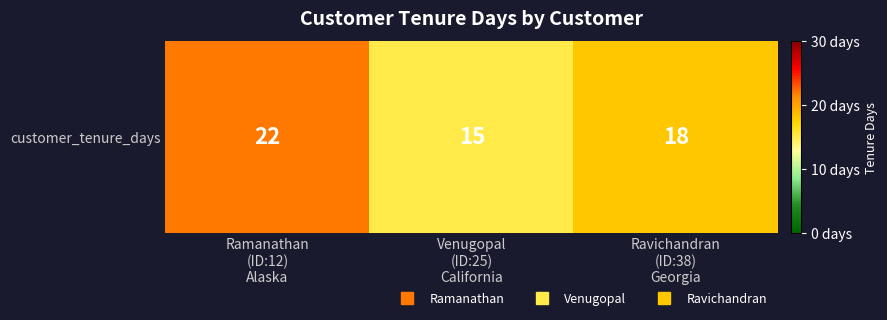

What is the smallest value displayed?

15